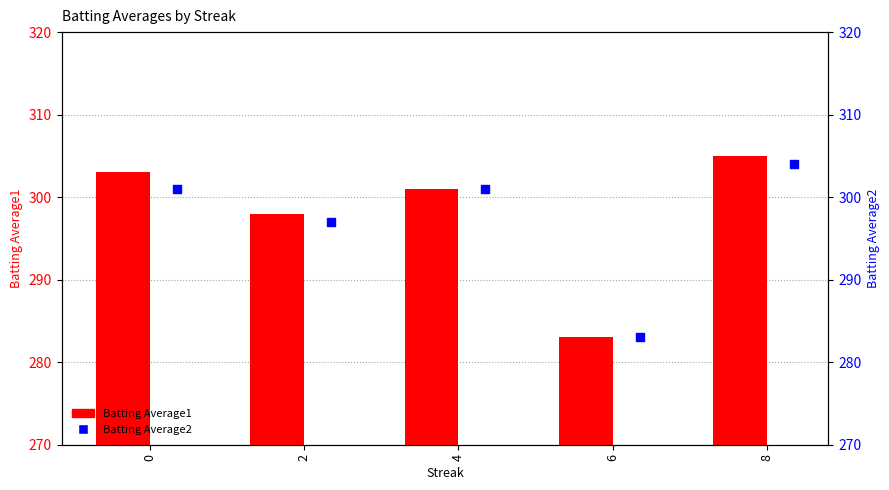

At which category is the sum across all series the highest?

8